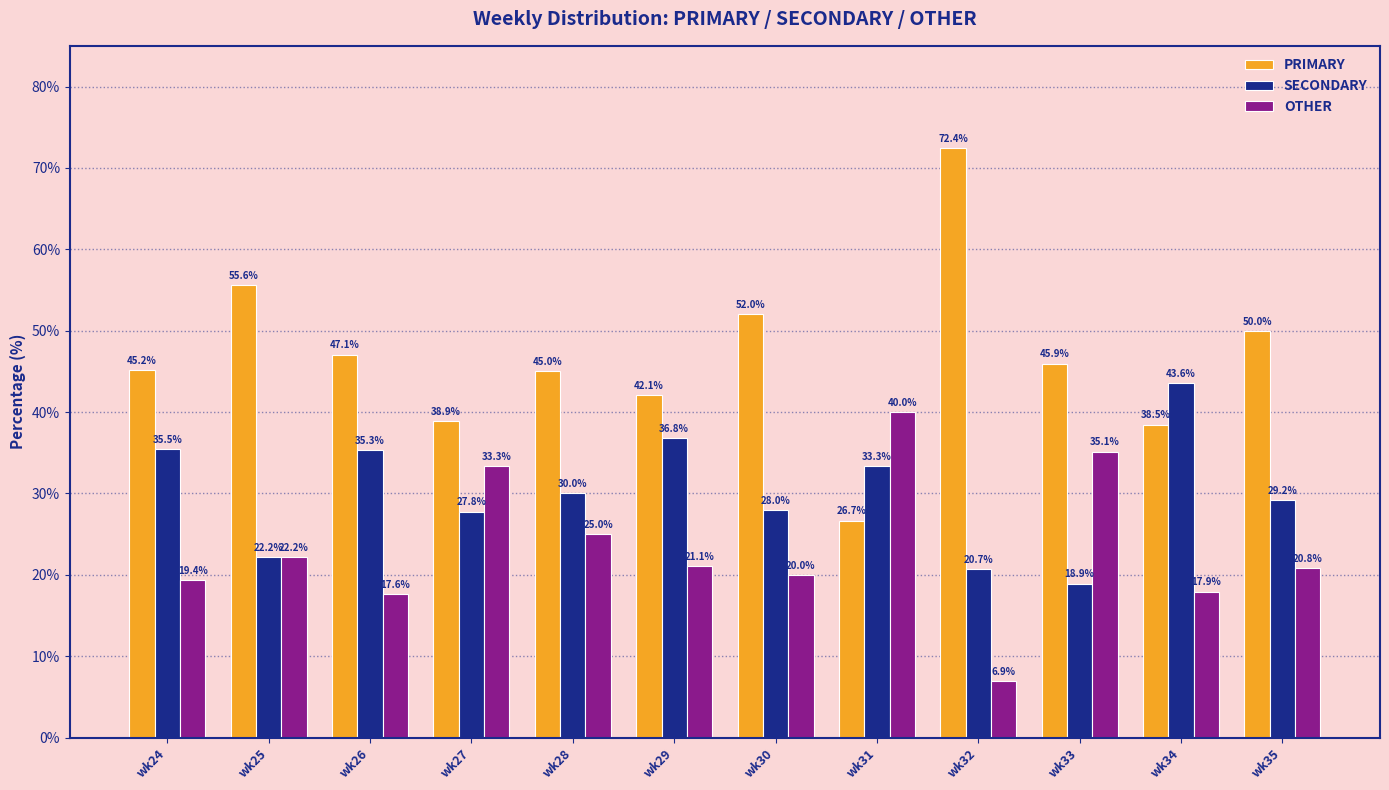

What is the total value across all series at wk33?

100.0